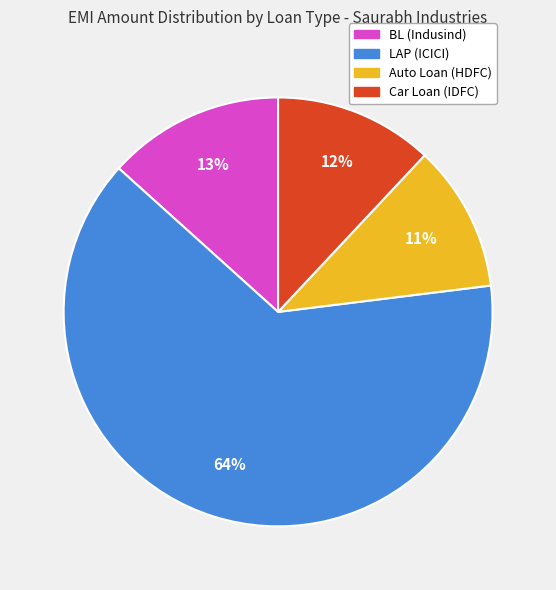

Count the number of slices in the pie.

4